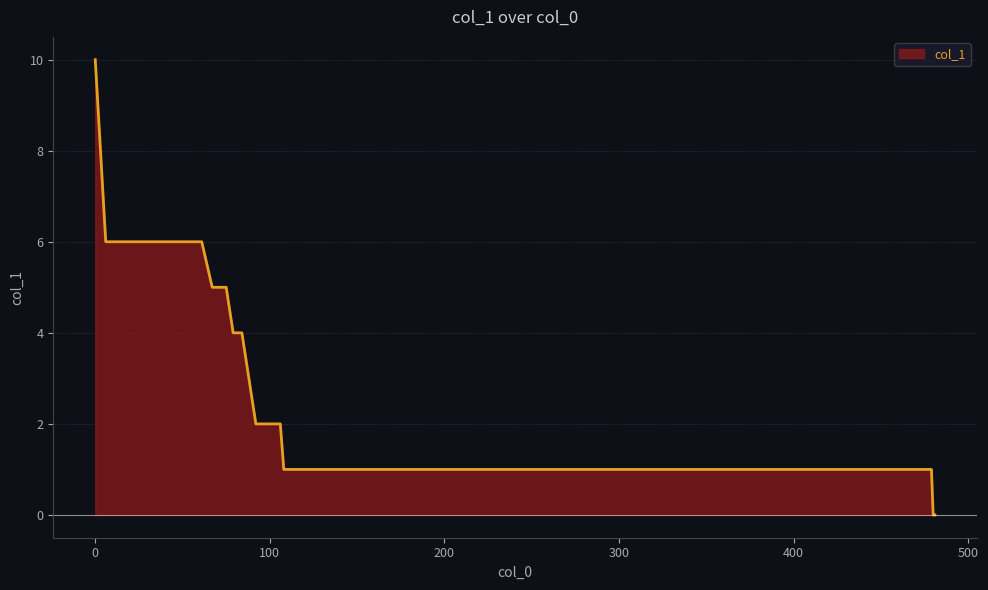

What is the difference between the maximum and minimum values?

10